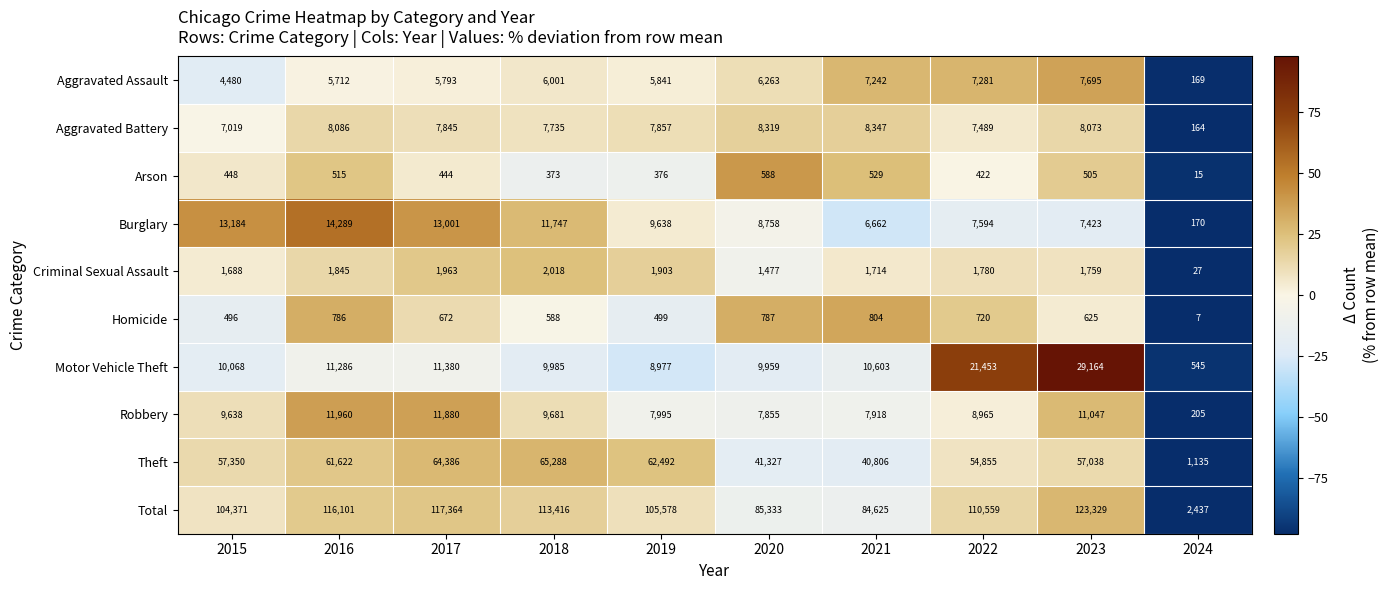

Which series has the largest range (max minus min)?

Total